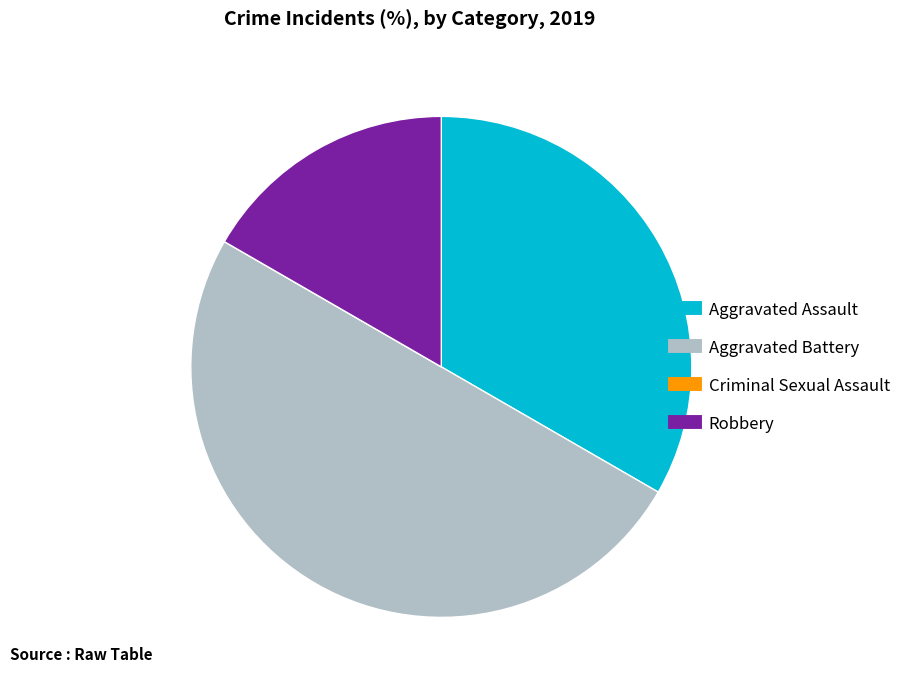

Which slice is the largest?

Aggravated Battery